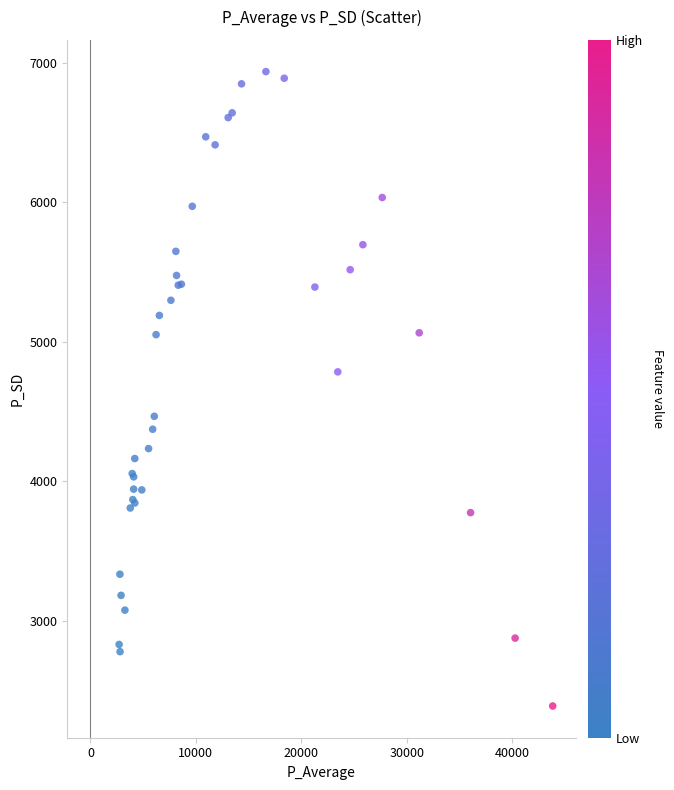

What Y value in the scatter plot is closest to 4663?

4784.6